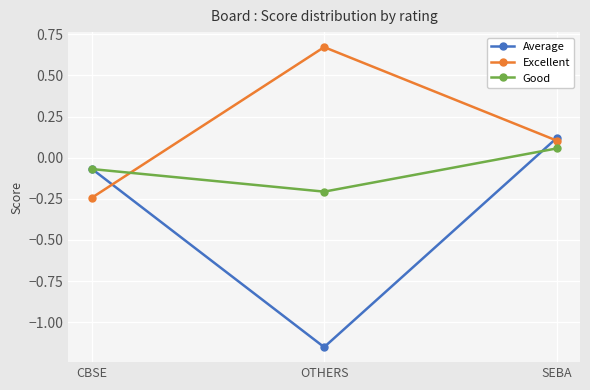

What is the difference between the highest and lowest values at OTHERS?

1.8